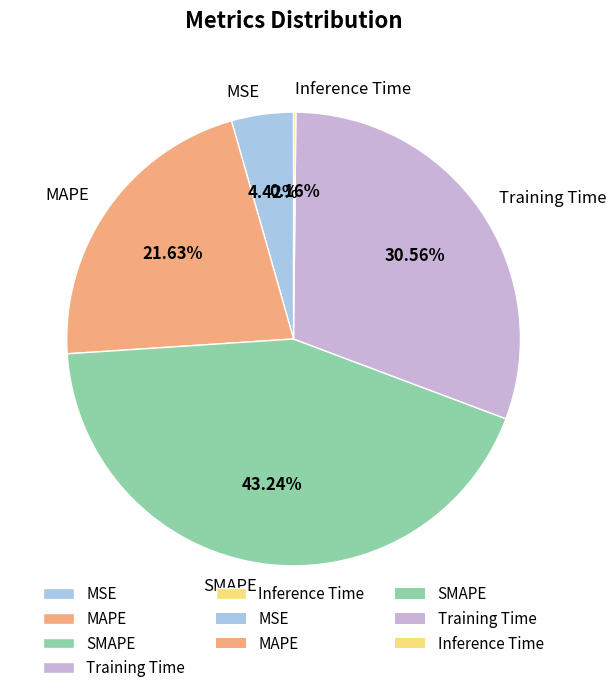

Between MAPE and SMAPE, which is larger?

SMAPE